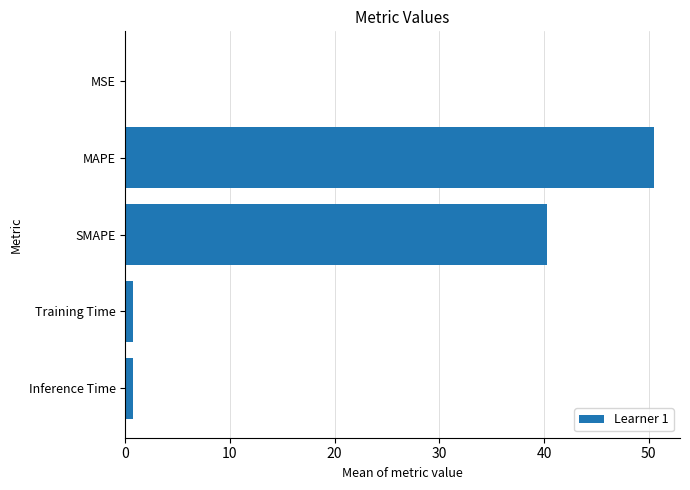

Which category has the highest value across all series?

MAPE